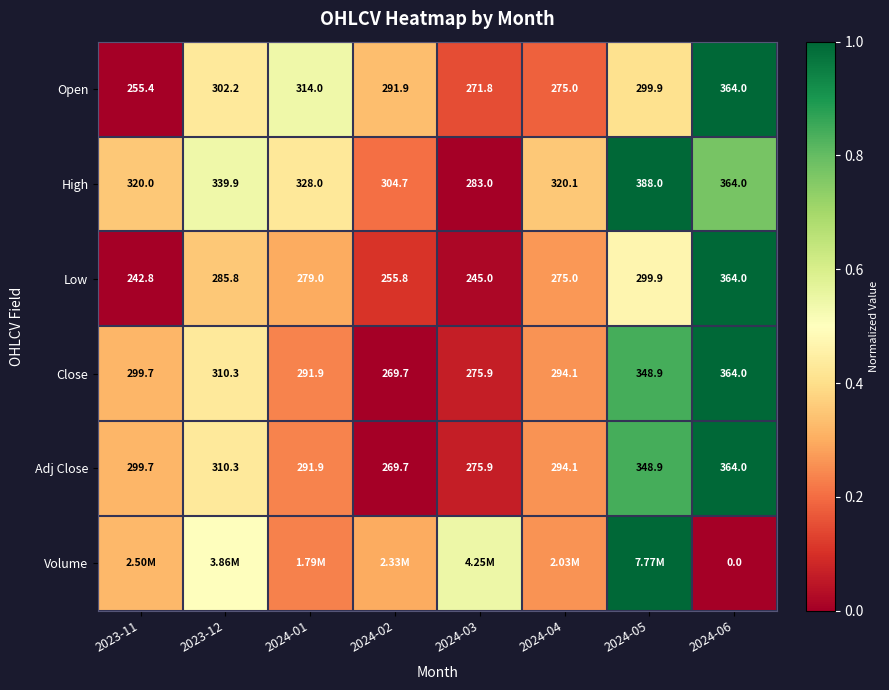

Is the value of Adj Close at 2023-11 greater than the value of Close at 2023-12?

No